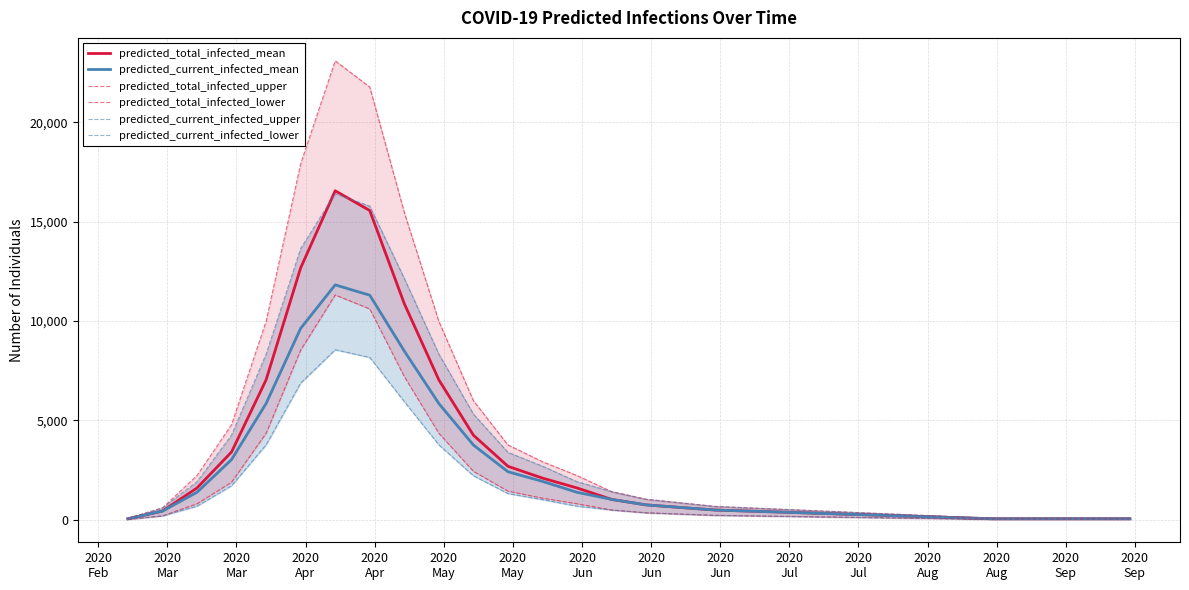

Read the predicted_current_infected_lower value at 2020
Mar, to the nearest 10.

690